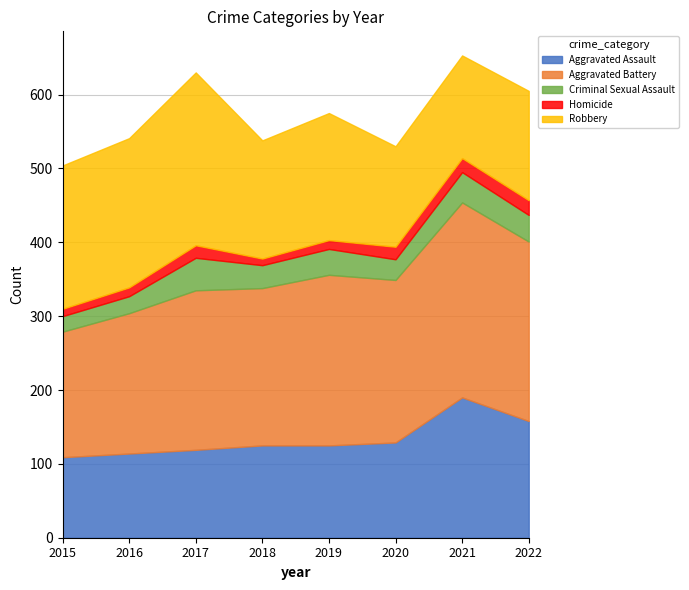

Which has a higher value, 2017 or 2020?

2020